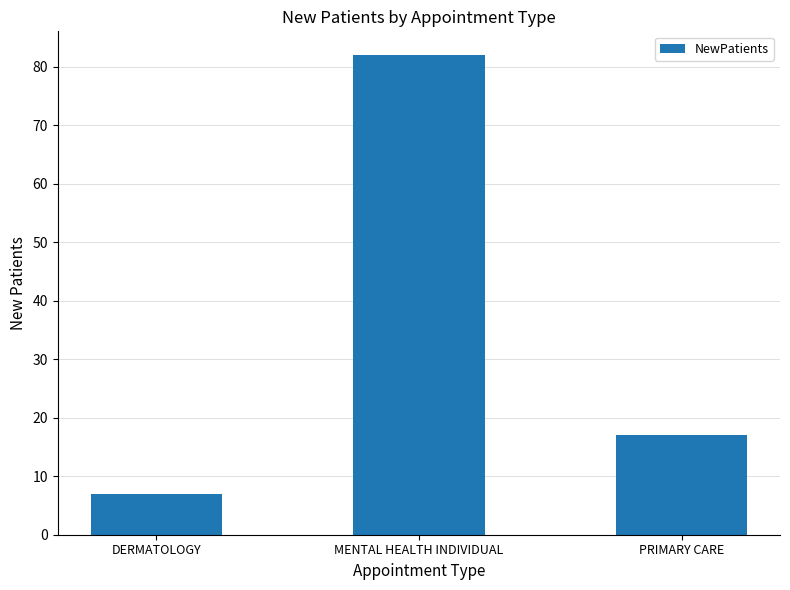

How many categories are shown in the chart?

3